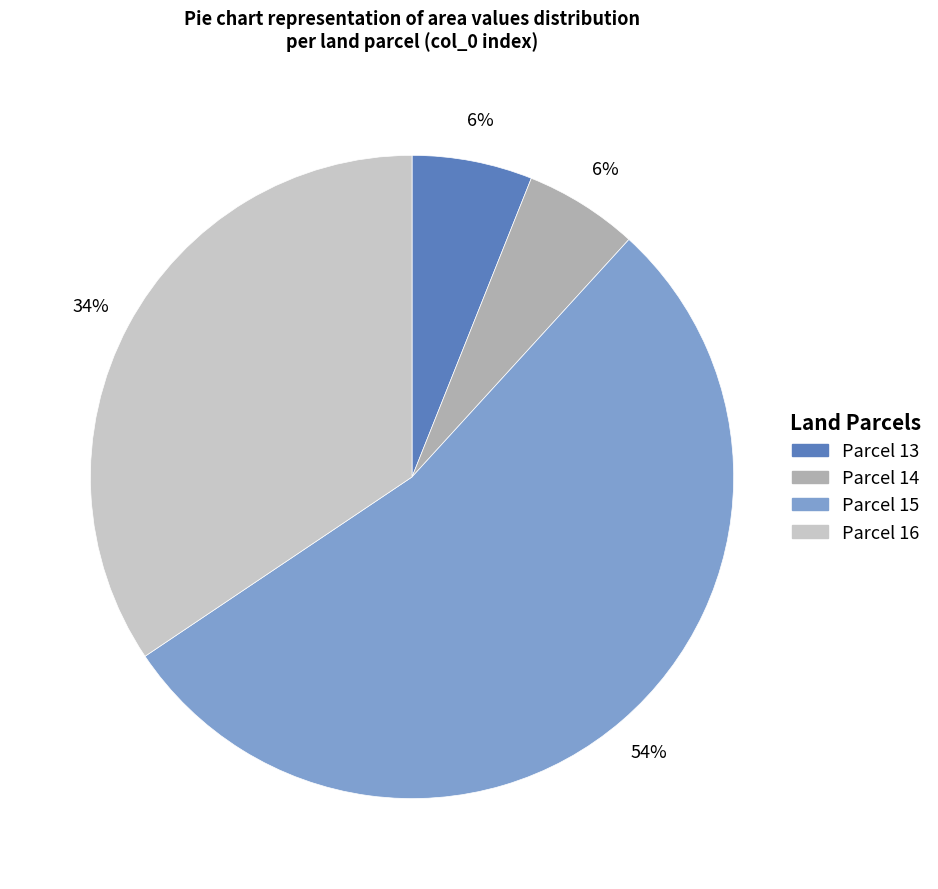

To the nearest percent, what is the average slice percentage?

25%